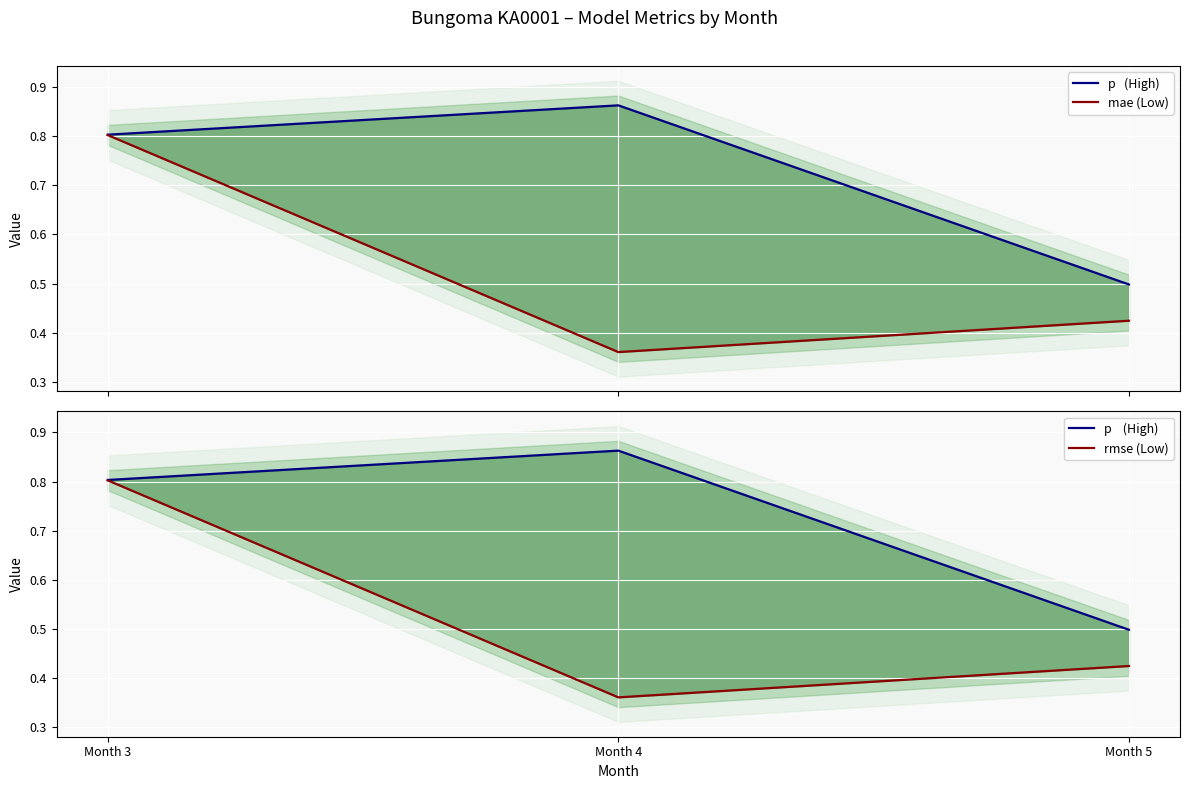

Is it true that mae (Low) equals 0.6 at Month 5?

False